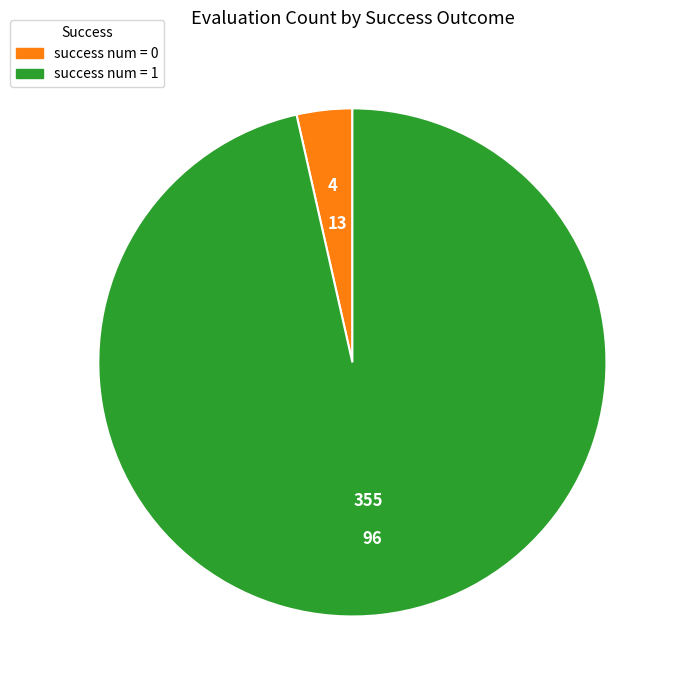

Count the number of slices in the pie.

2